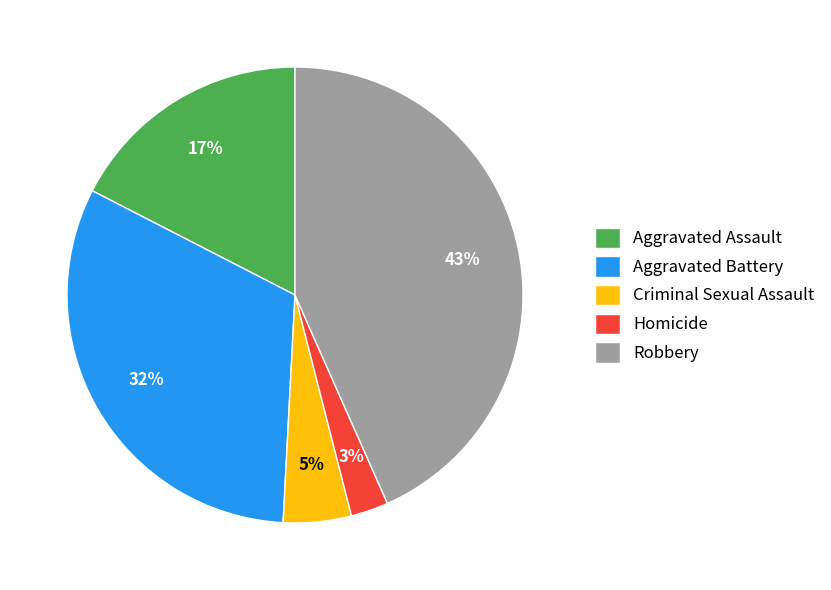

Rank the categories by value from highest to lowest.

Robbery, Aggravated Battery, Aggravated Assault, Criminal Sexual Assault, Homicide